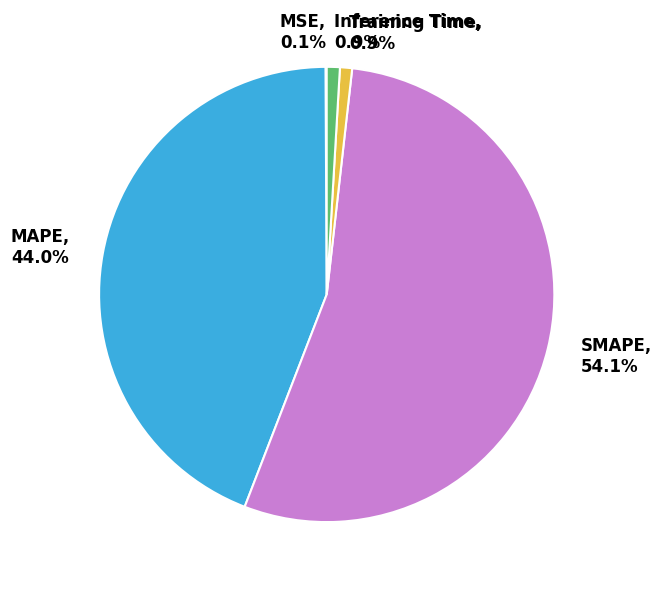

Is it true that SMAPE is 65% of the pie?

False